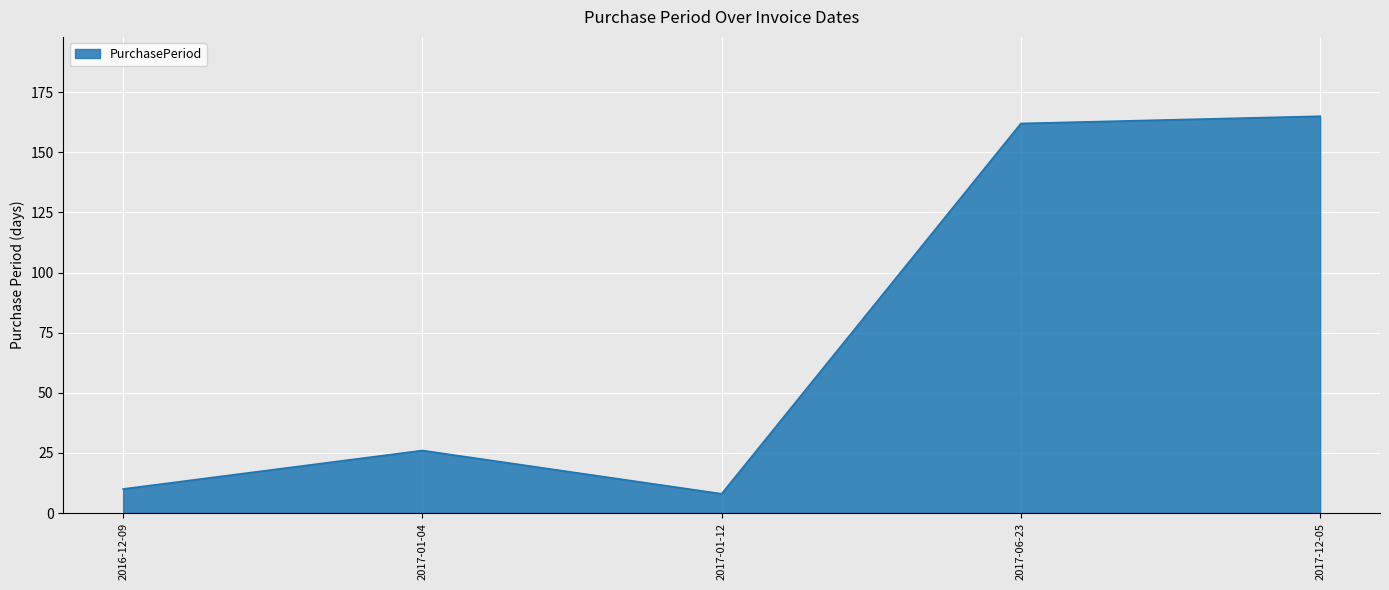

What is the maximum value shown in the chart?

165